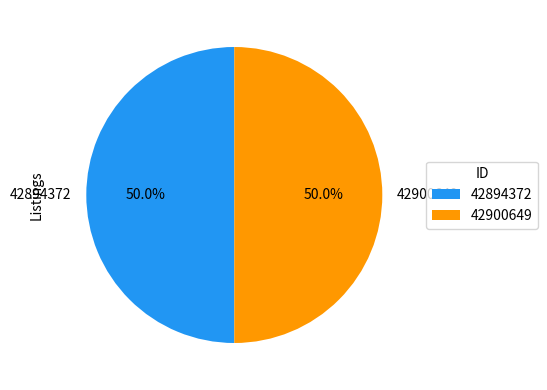

Count the number of slices in the pie.

2